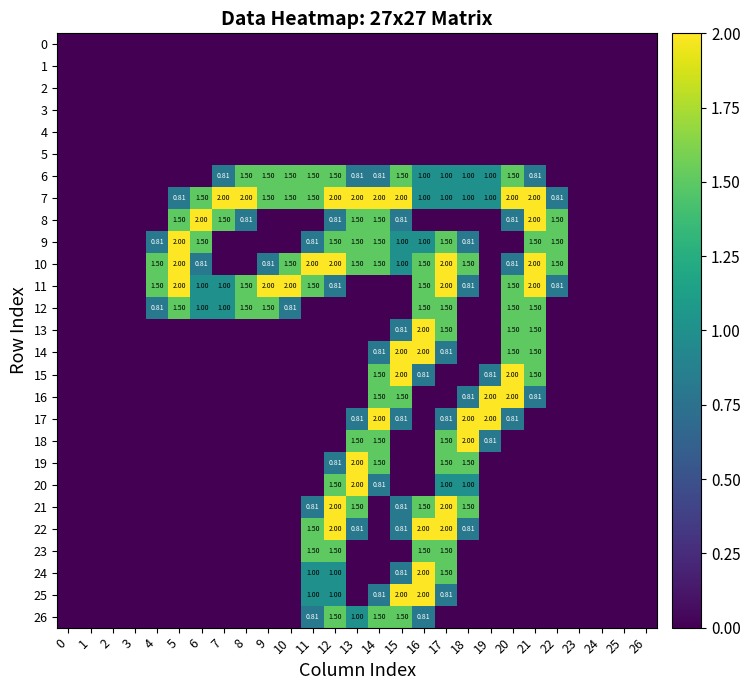

What is the sum of all 20 values?

6.3